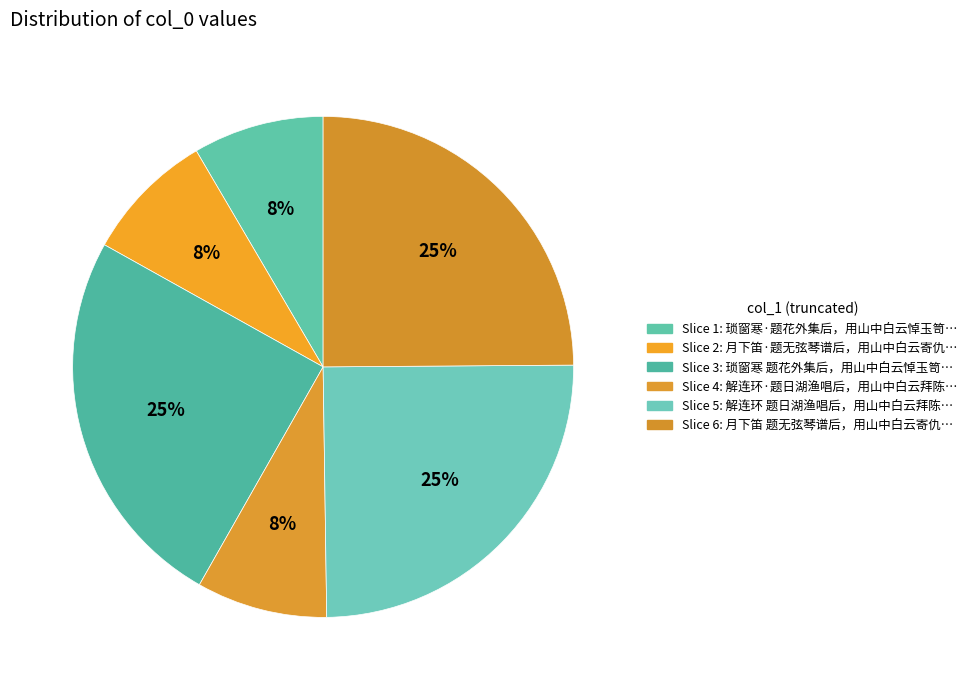

How many slices are in this pie chart?

6